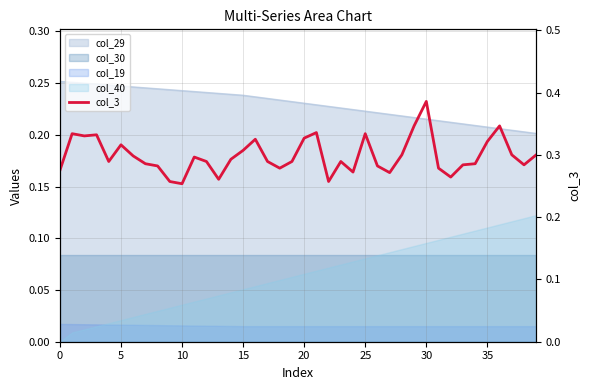

What value does the data have at 30?

0.4